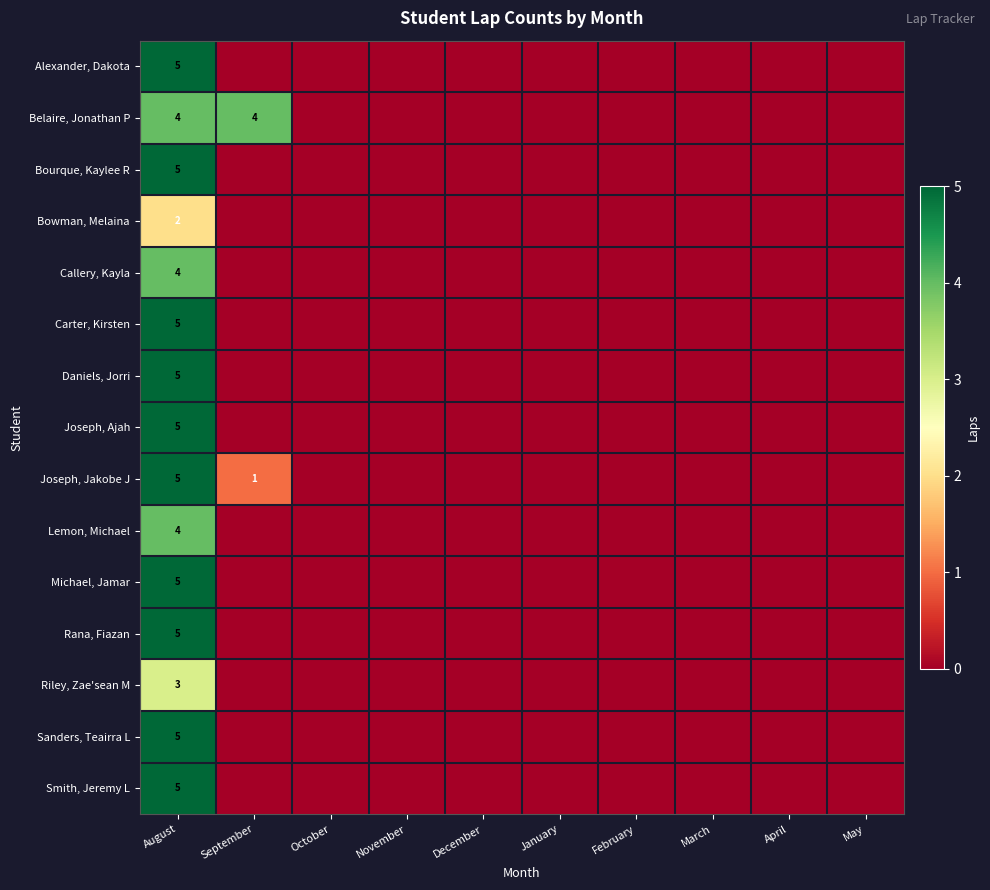

The value of Bourque, Kaylee R at August is 5. True or false?

True